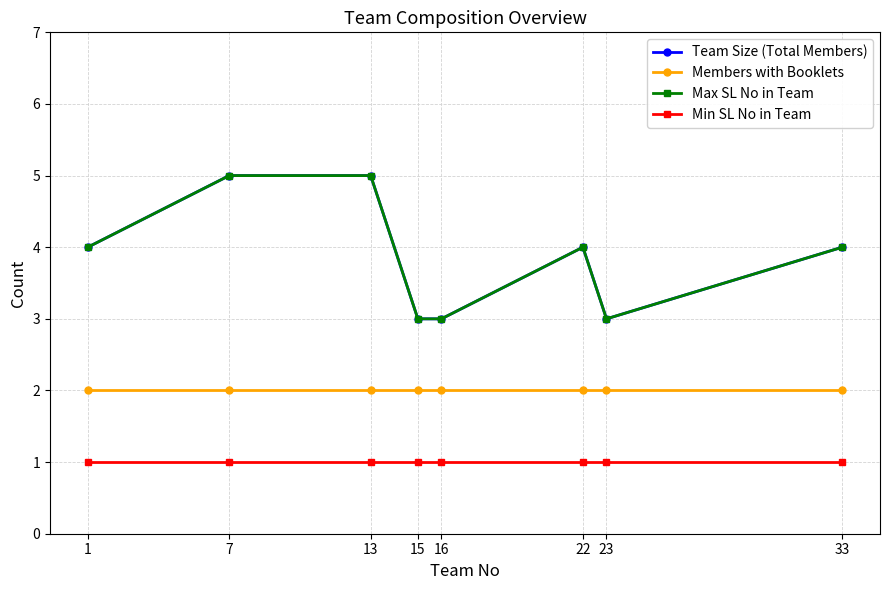

List the labels in order of Min SL No in Team value, smallest first.

1, 7, 13, 15, 16, 22, 23, 33